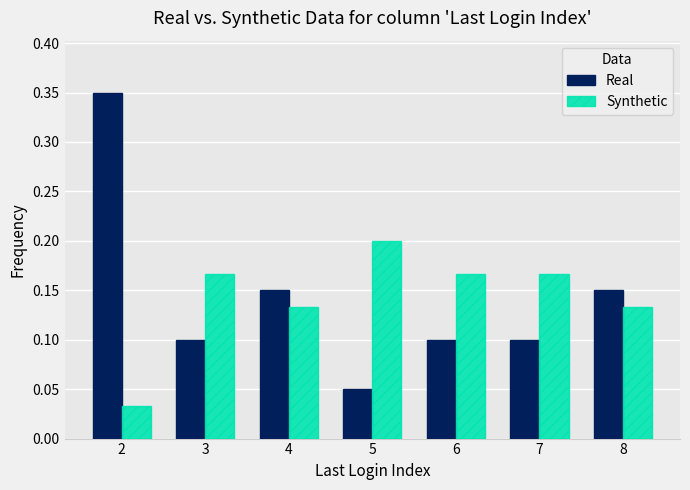

At which category does the chart reach its peak across all series?

2